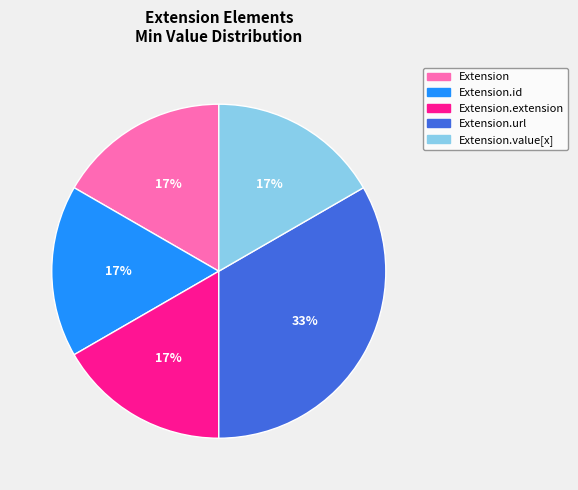

How many segments does this pie chart have?

5